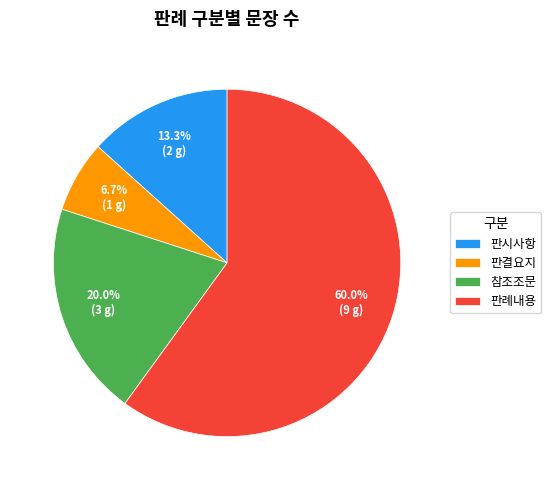

Is it true that 판시사항 is 13% of the pie?

True